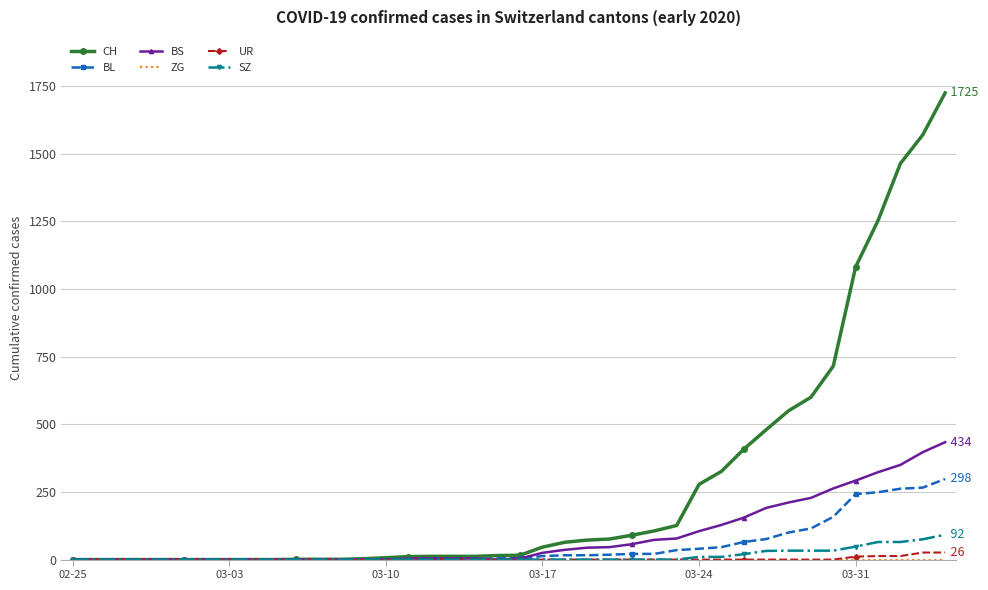

What is the maximum value shown in the chart?

1725